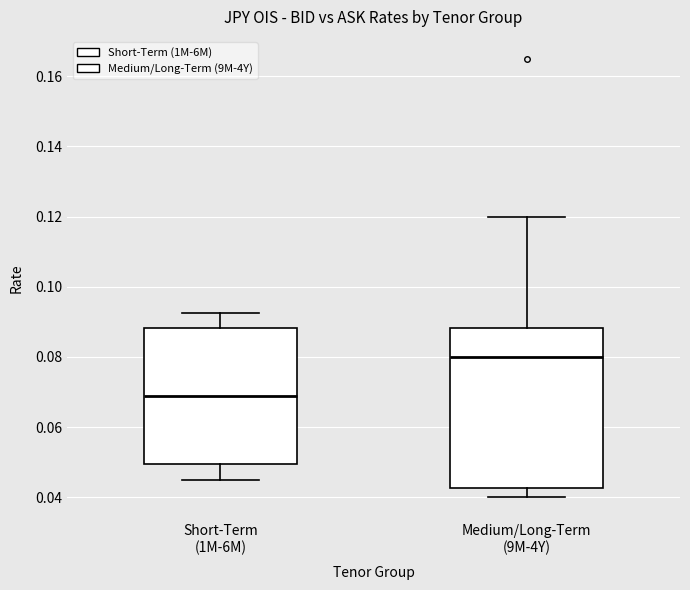

Reading left to right, transcribe this box plot: for each box, give where its median line is, the range the box spans, and where its two whiskers end, as read against the y-axis. The values are not printed on the chart, so give them approximately, as read against the axis.

Short-Term (1M-6M): median 0.068, box 0.050 to 0.088, whiskers 0.046 to 0.092
Medium/Long-Term (9M-4Y): median 0.080, box 0.042 to 0.088, whiskers 0.040 to 0.120